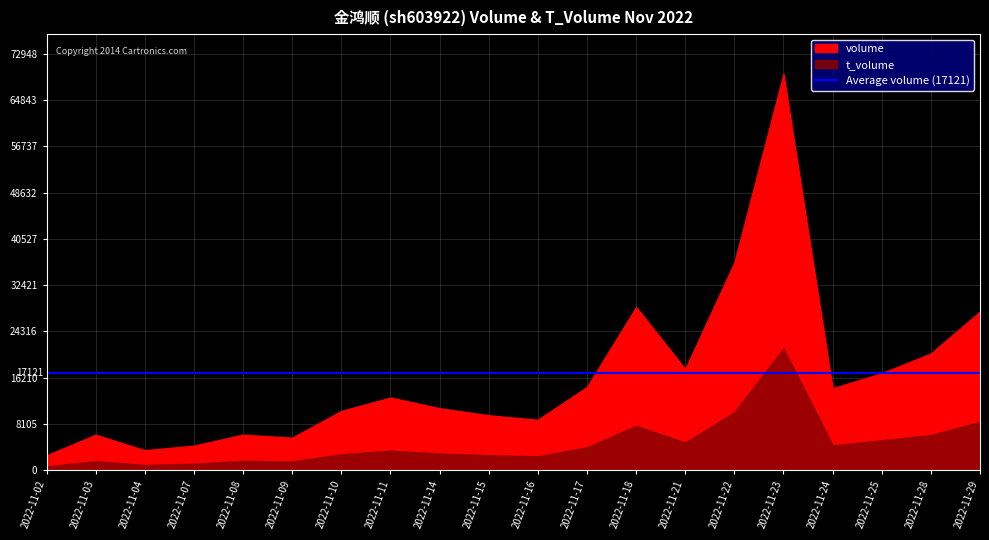

What is the sum of all volume values?

327434